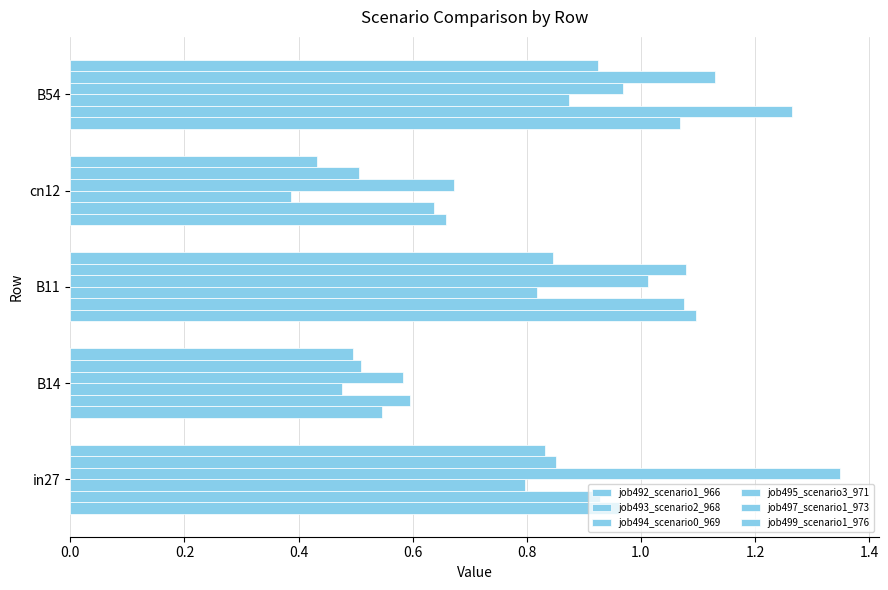

What is the value of the job497_scenario1_973 bar at the 3rd from the left?

1.1